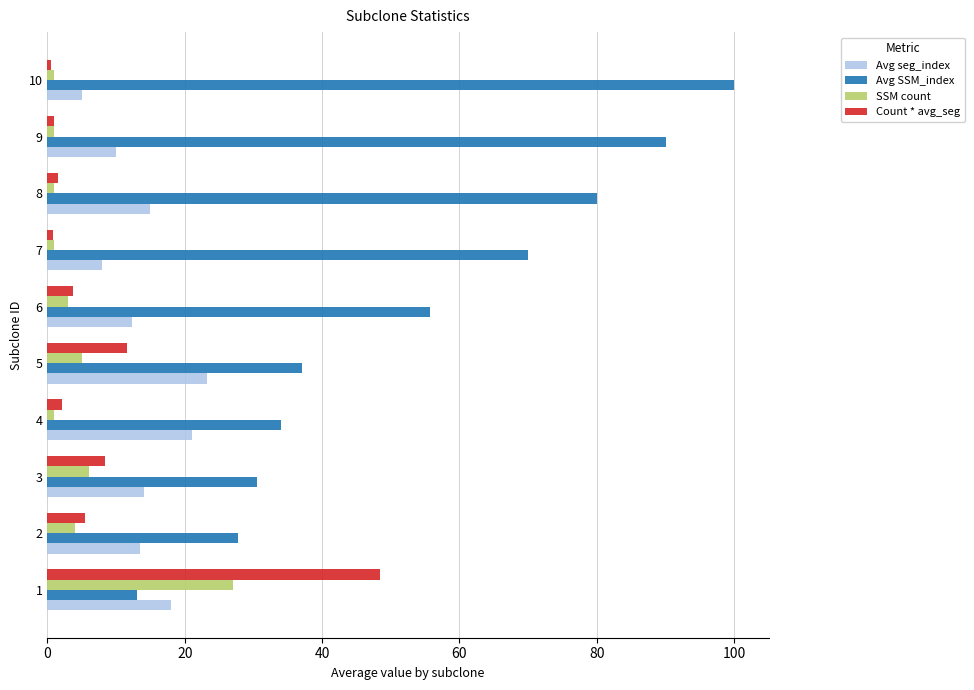

Which series has the largest total across all categories?

Avg SSM_index